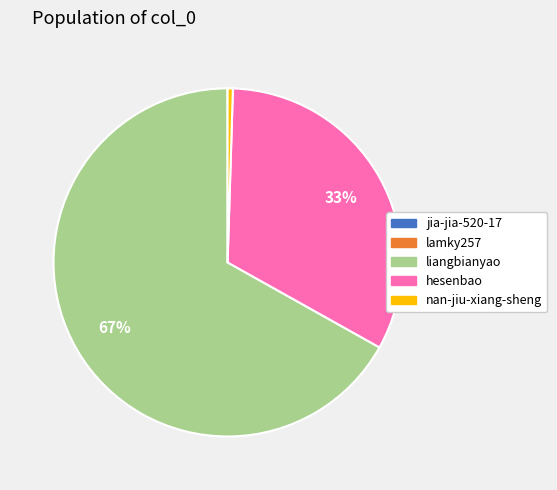

Which slice is the largest?

liangbianyao